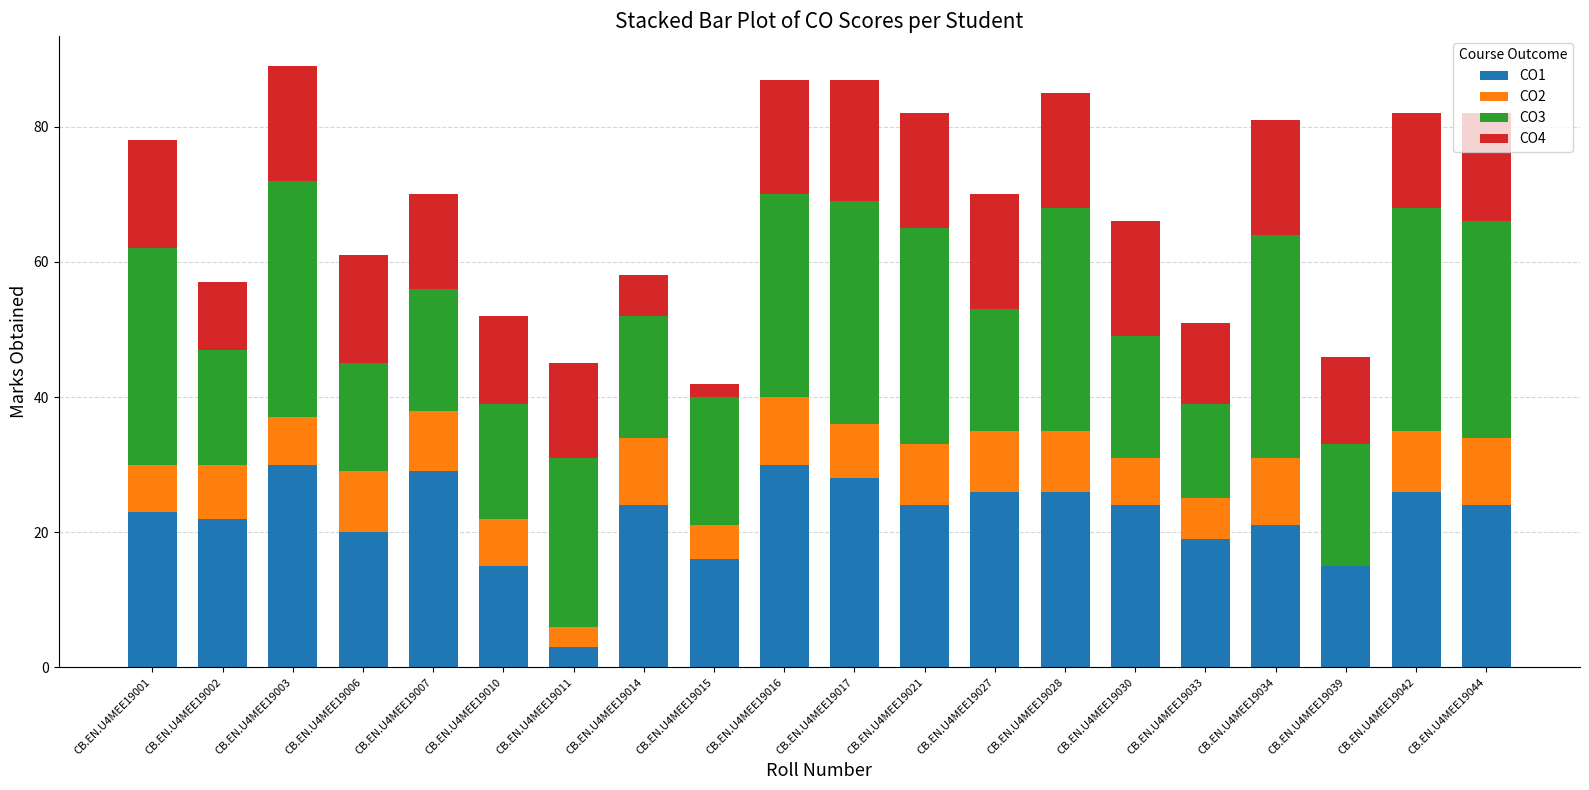

The value of CO1 at CB.EN.U4MEE19015 is 4. True or false?

False